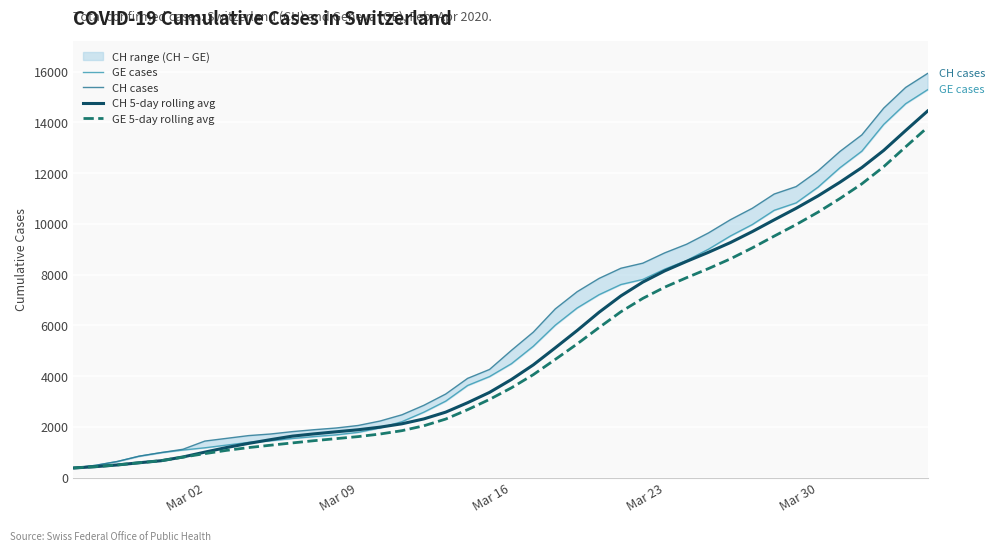

True or false: CH cases and GE 5-day rolling avg intersect in this chart.

False